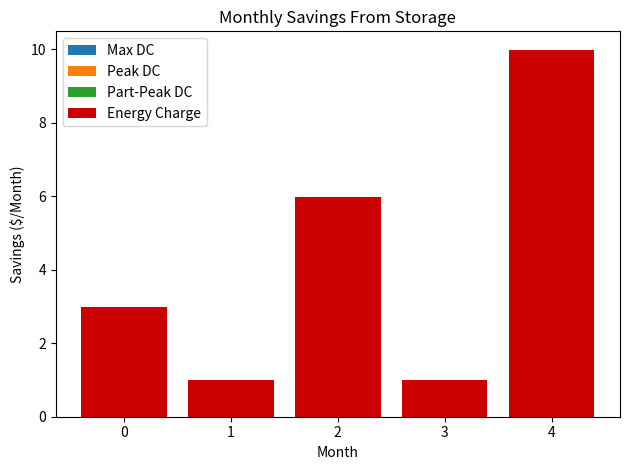

The chart shows a value of 6.0 at 2. True or false?

True